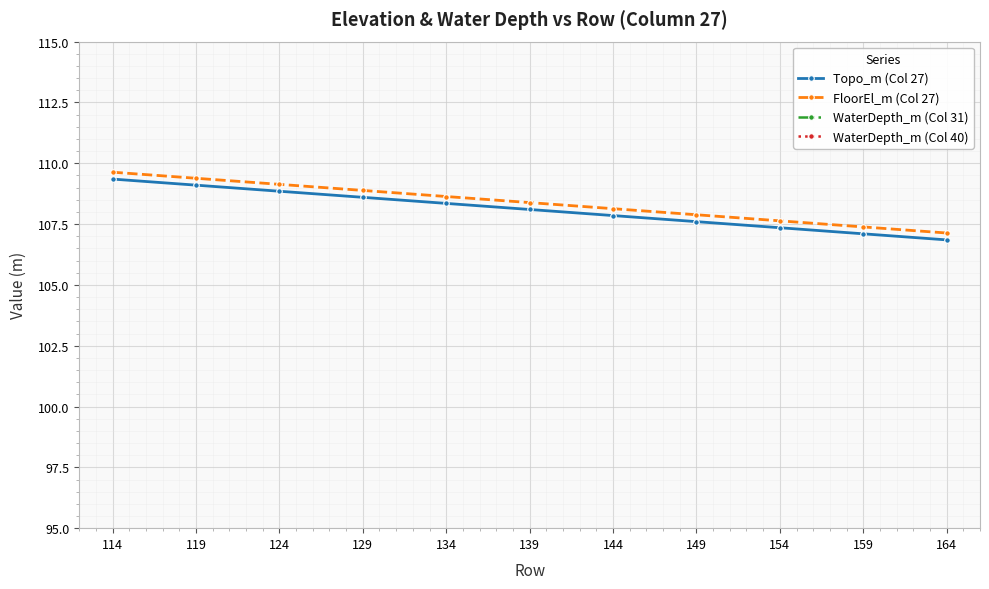

How many values in the FloorEl_m (Col 27) series are below 108?

4